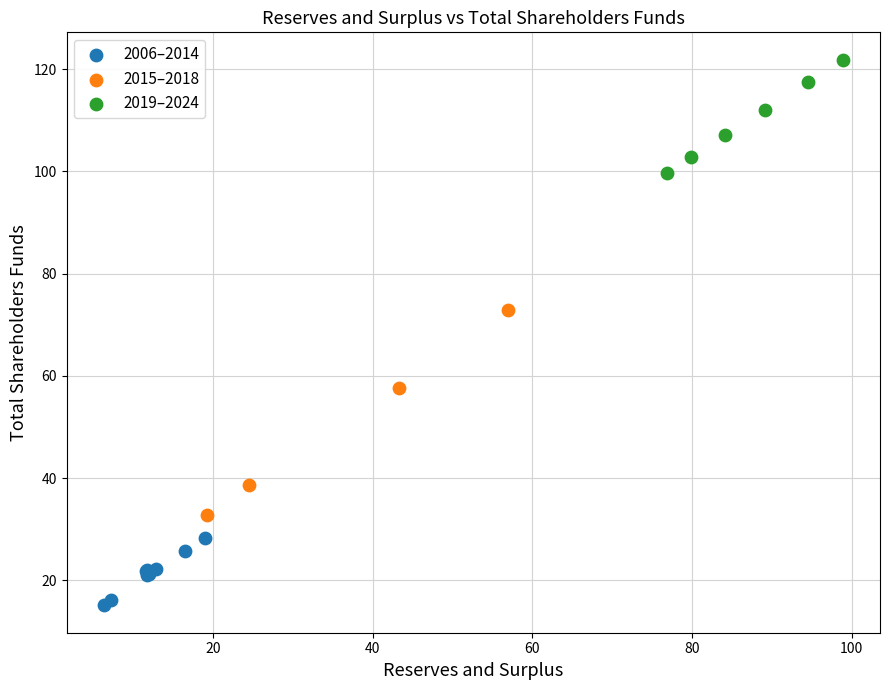

Which series reaches the minimum Y coordinate?

2006–2014